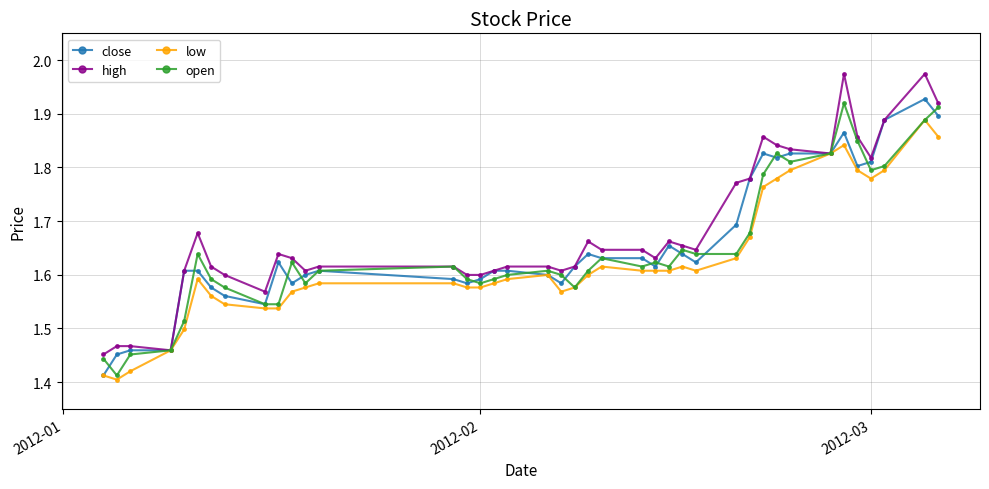

Count the low values in the range 1 to 2.

40